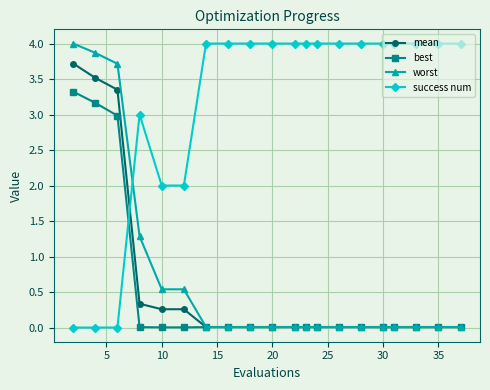

After their last crossing, which series has the higher values: success num or worst?

success num